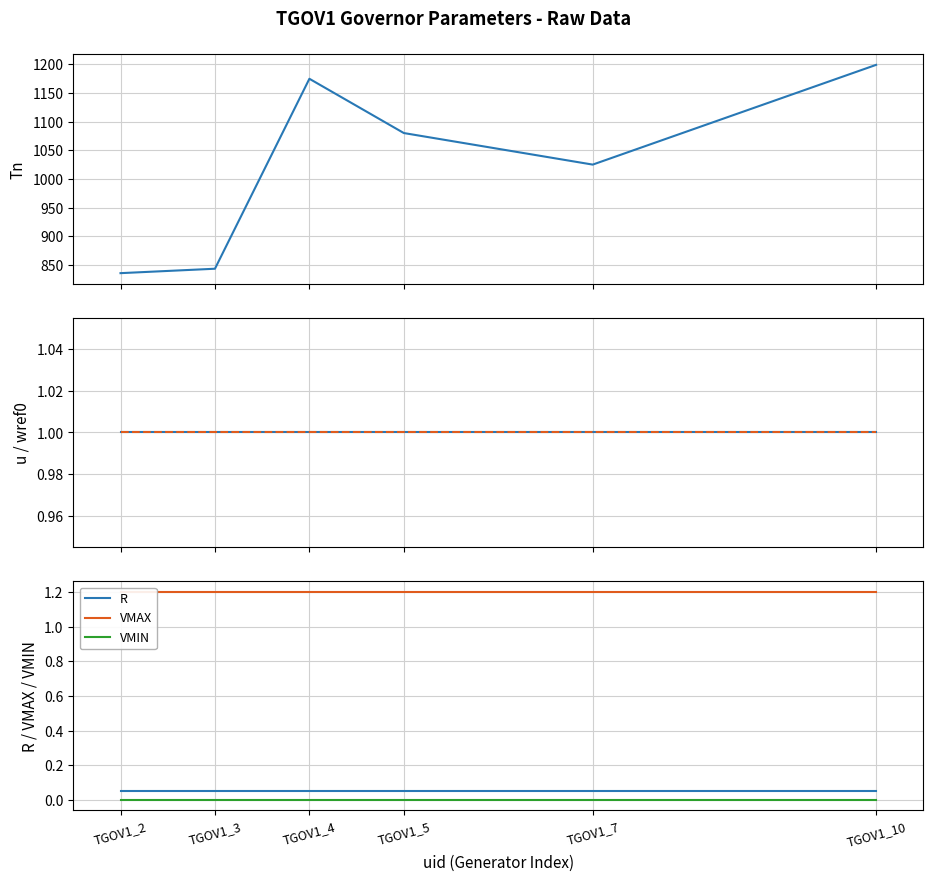

True or false: VMAX and VMIN intersect in this chart.

False